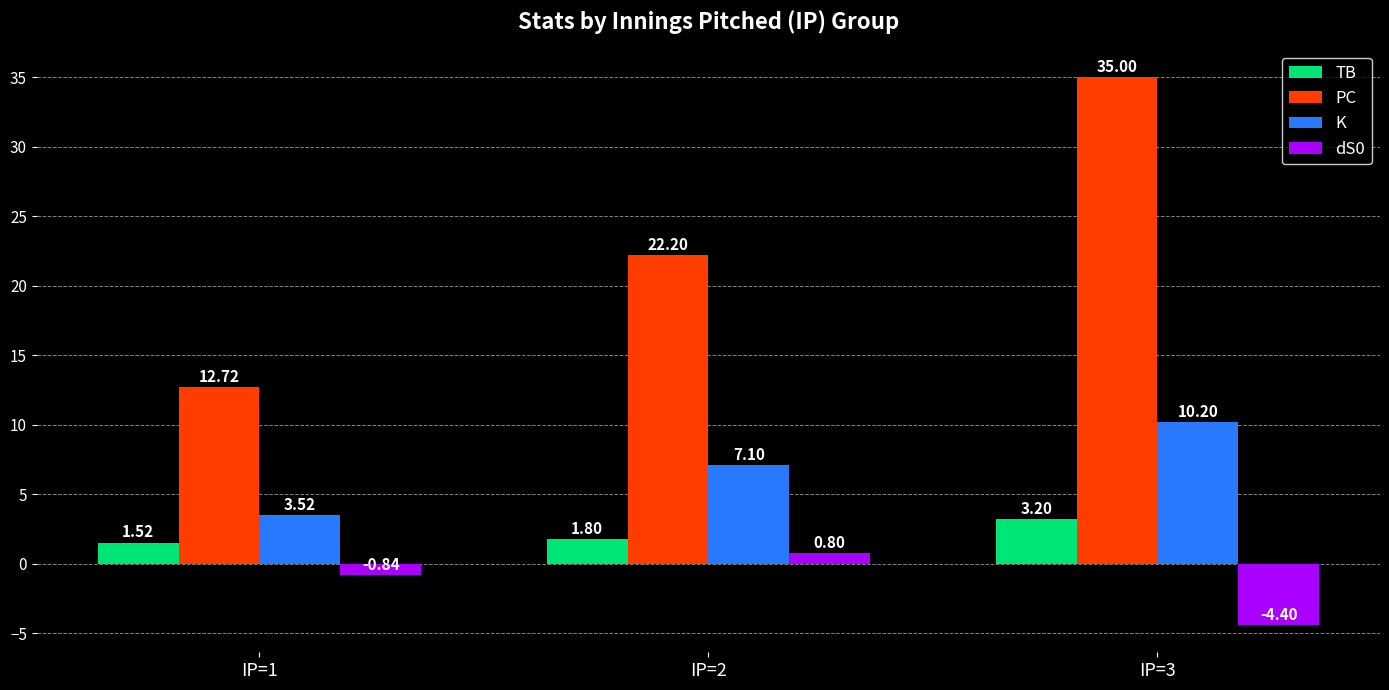

Read the PC value at IP=3.

35.0